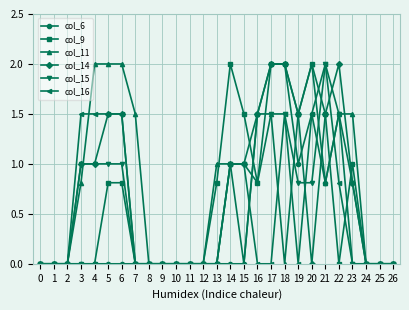

Is it true that col_14 equals -1.3 at 10?

False